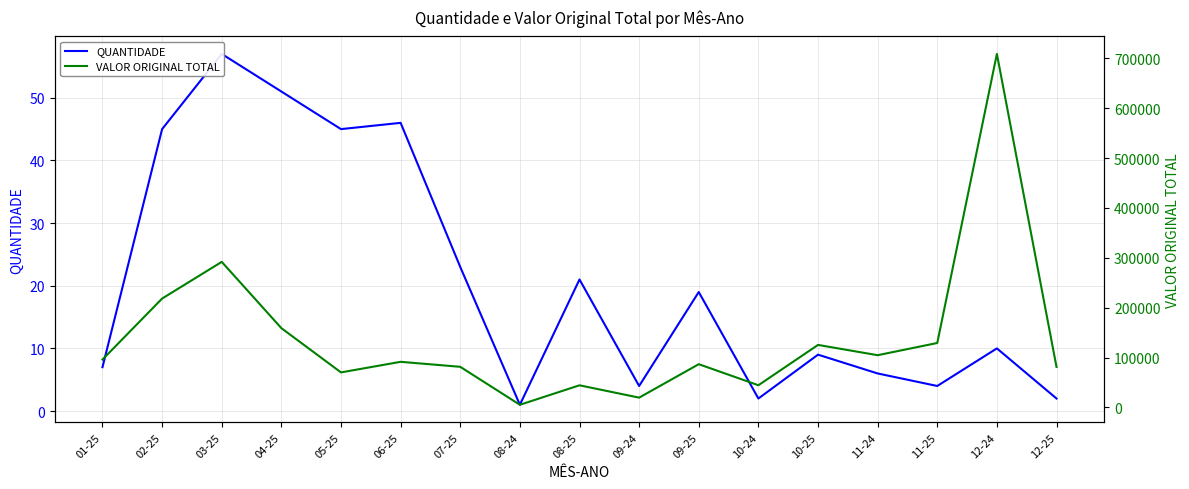

Rank the categories by VALOR ORIGINAL TOTAL value from lowest to highest.

08-24, 09-24, 08-25, 10-24, 05-25, 12-25, 07-25, 09-25, 06-25, 01-25, 11-24, 10-25, 11-25, 04-25, 02-25, 03-25, 12-24